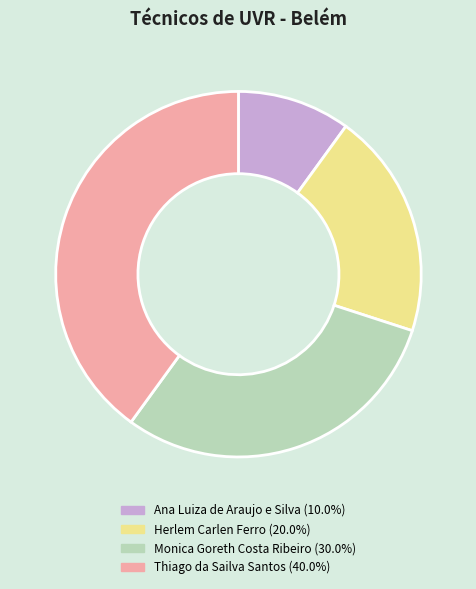

Is it true that Thiago da Sailva Santos is 47% of the pie?

False